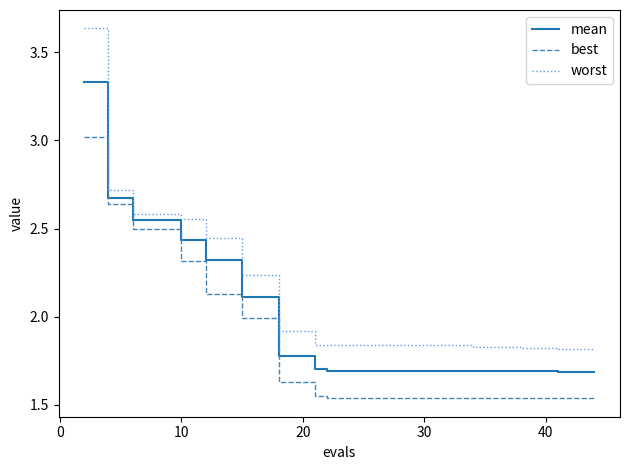

True or false: worst and best intersect in this chart.

False